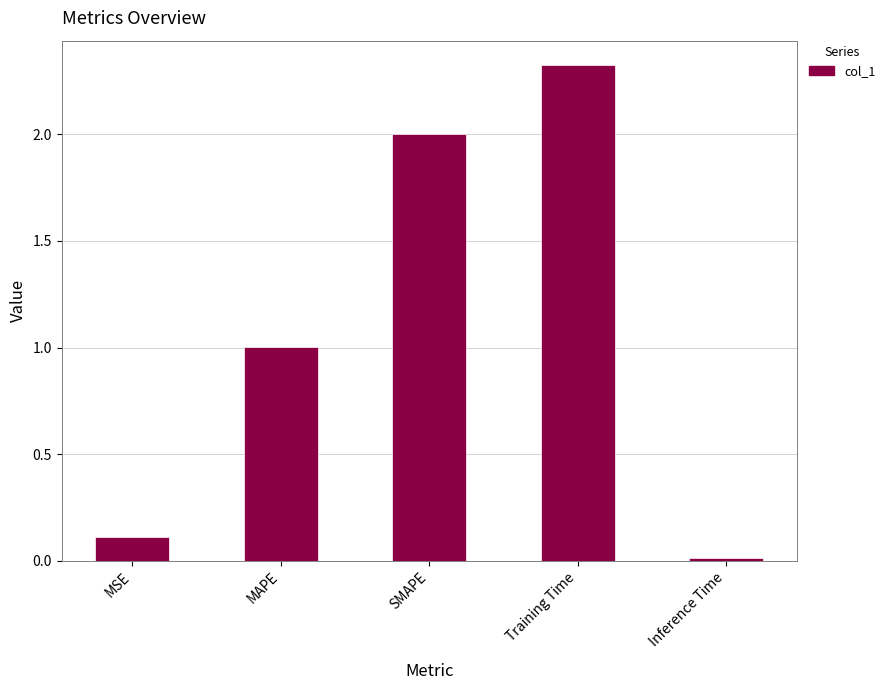

What is the change in value from MSE to Training Time?

+2.2